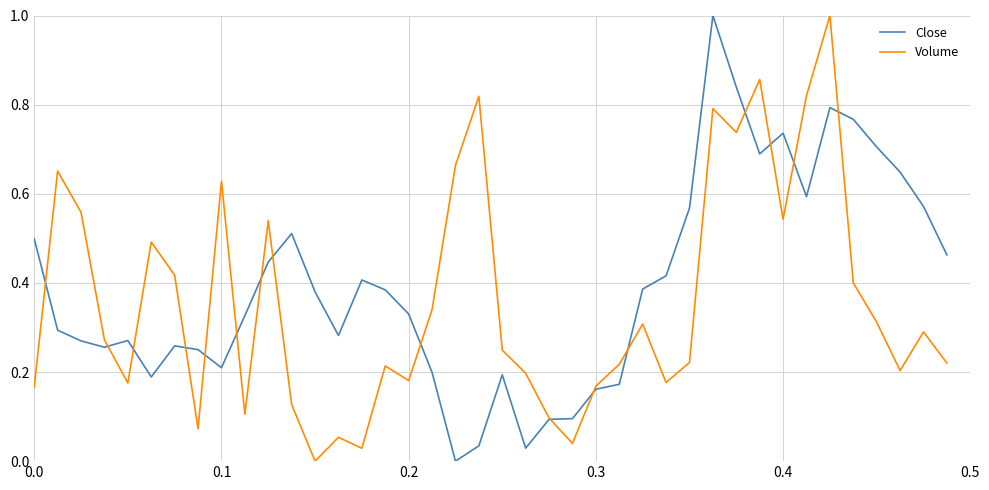

Reading left to right, transcribe all the data shown in this chart.

Close: 0.5	0.3	0.3	0.3	0.3	0.2	0.3	0.3	0.2	0.3	0.4	0.5	0.4	0.3	0.4	0.4	0.3	0.2	0.0	0.0	0.2	0.0	0.1	0.1	0.2	0.2	0.4	0.4	0.6	1.0	0.8	0.7	0.7	0.6	0.8	0.8	0.7	0.6	0.6	0.5
Volume: 0.2	0.7	0.6	0.3	0.2	0.5	0.4	0.1	0.6	0.1	0.5	0.1	0.0	0.1	0.0	0.2	0.2	0.3	0.7	0.8	0.2	0.2	0.1	0.0	0.2	0.2	0.3	0.2	0.2	0.8	0.7	0.9	0.5	0.8	1.0	0.4	0.3	0.2	0.3	0.2